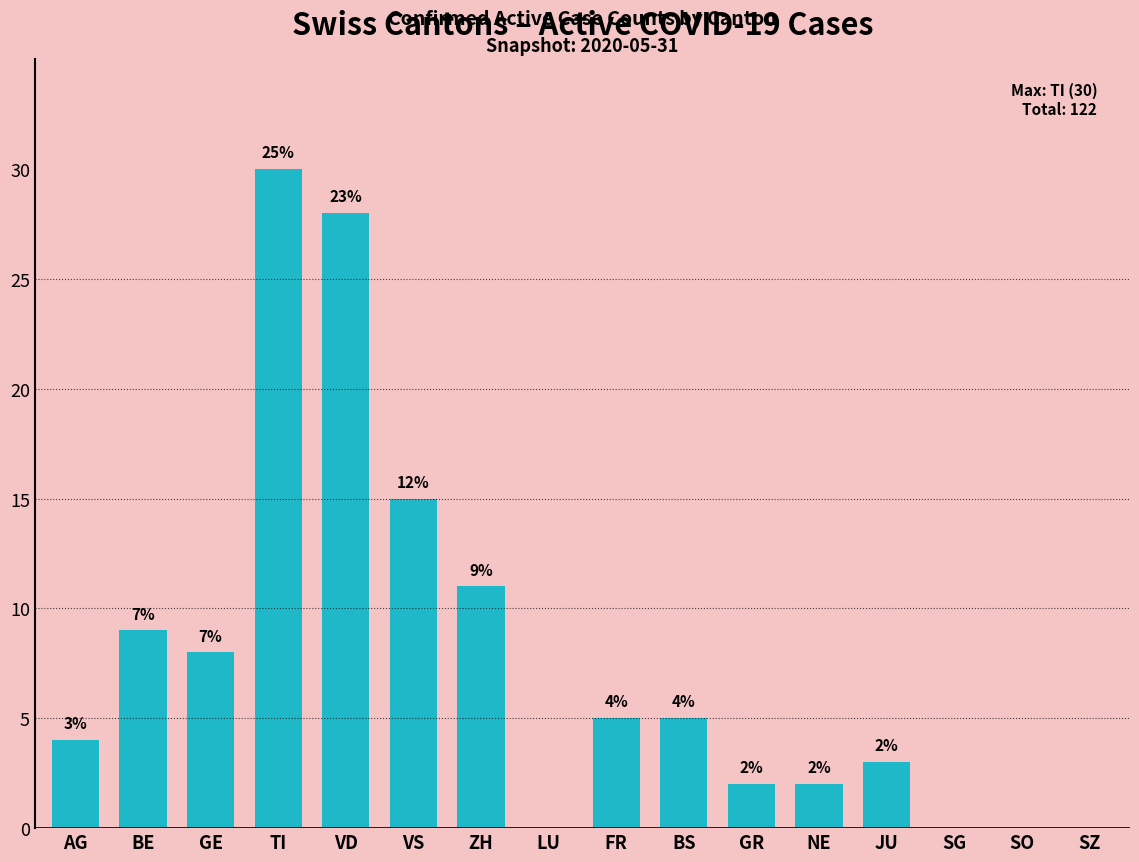

The value at GR is 2. True or false?

True